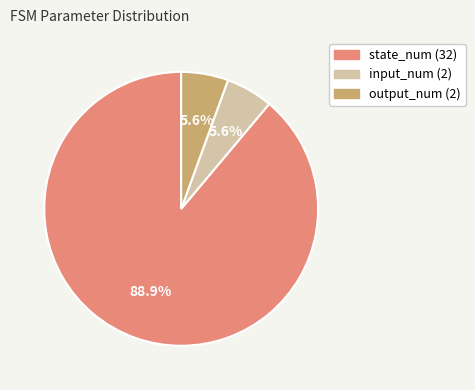

The input_num (2) slice represents 1% of the pie. True or false?

False